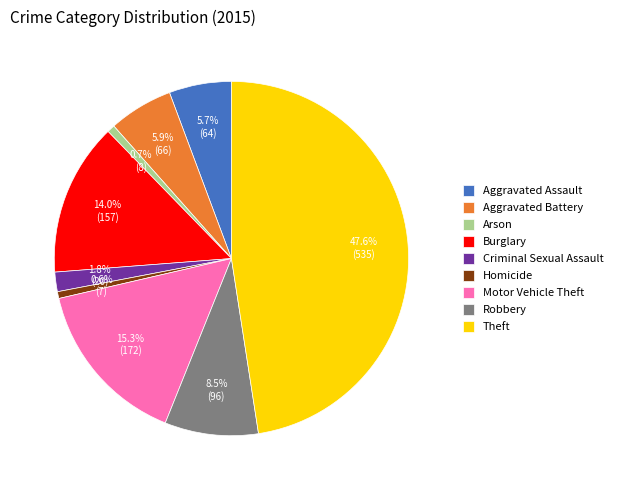

To the nearest percent, what portion does Arson represent?

1%